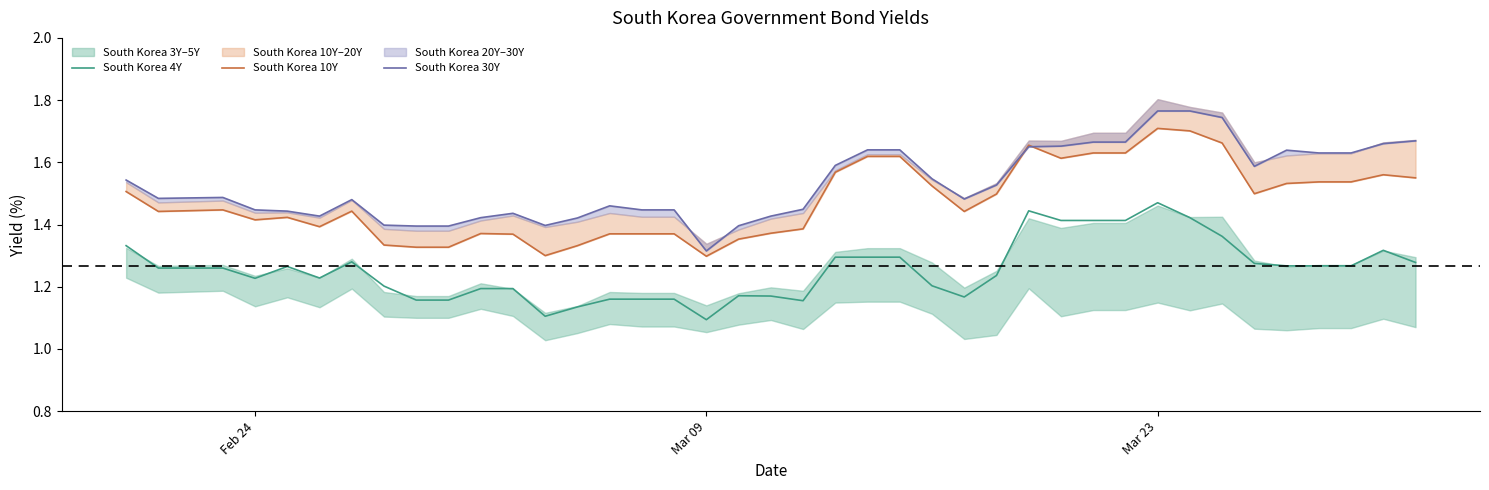

Rank the series by their average value, from highest to lowest.

South Korea 30Y, South Korea 10Y, South Korea 4Y